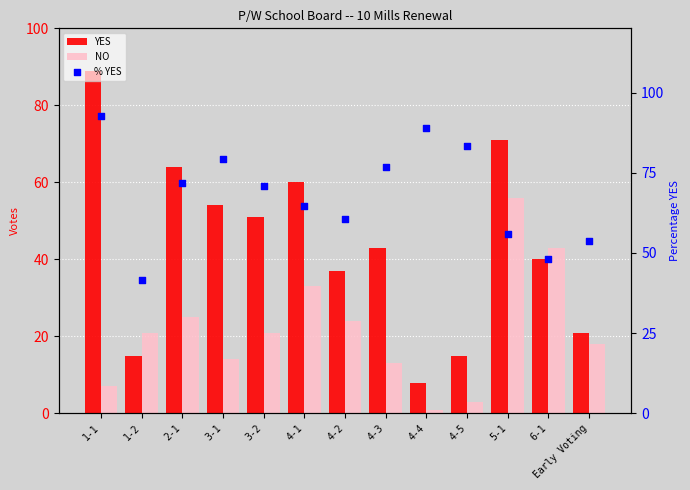

At which category is the sum across all series the highest?

1-1